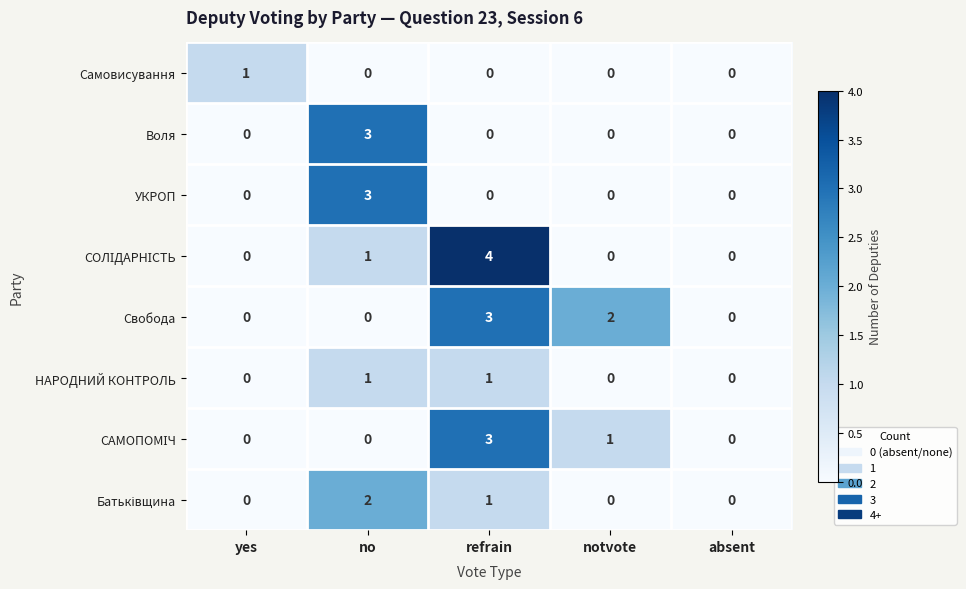

Is the value of НАРОДНИЙ КОНТРОЛЬ at notvote greater than the value of Свобода at refrain?

No